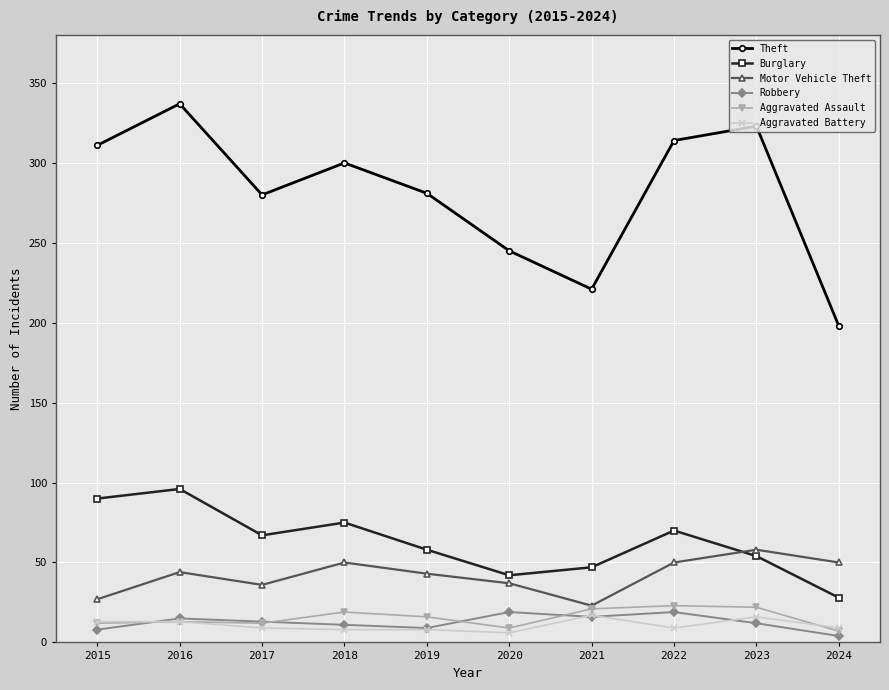

What is the maximum value shown in the chart?

337